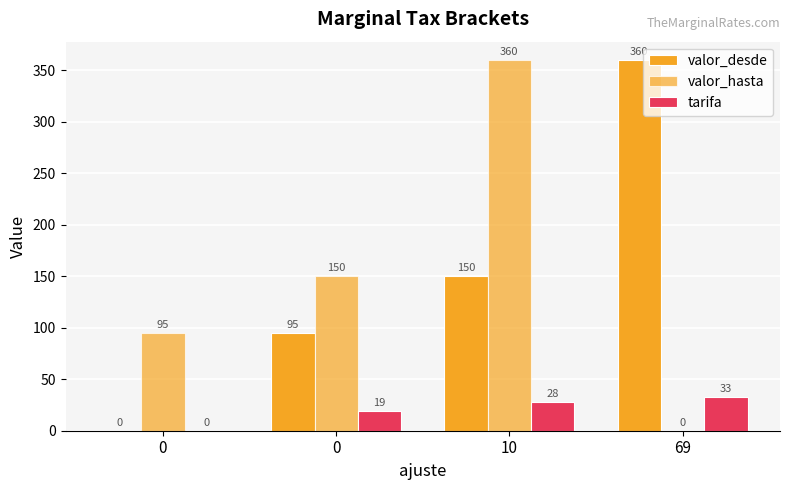

At 0, list the series in order from smallest to largest.

valor_desde, tarifa, valor_hasta